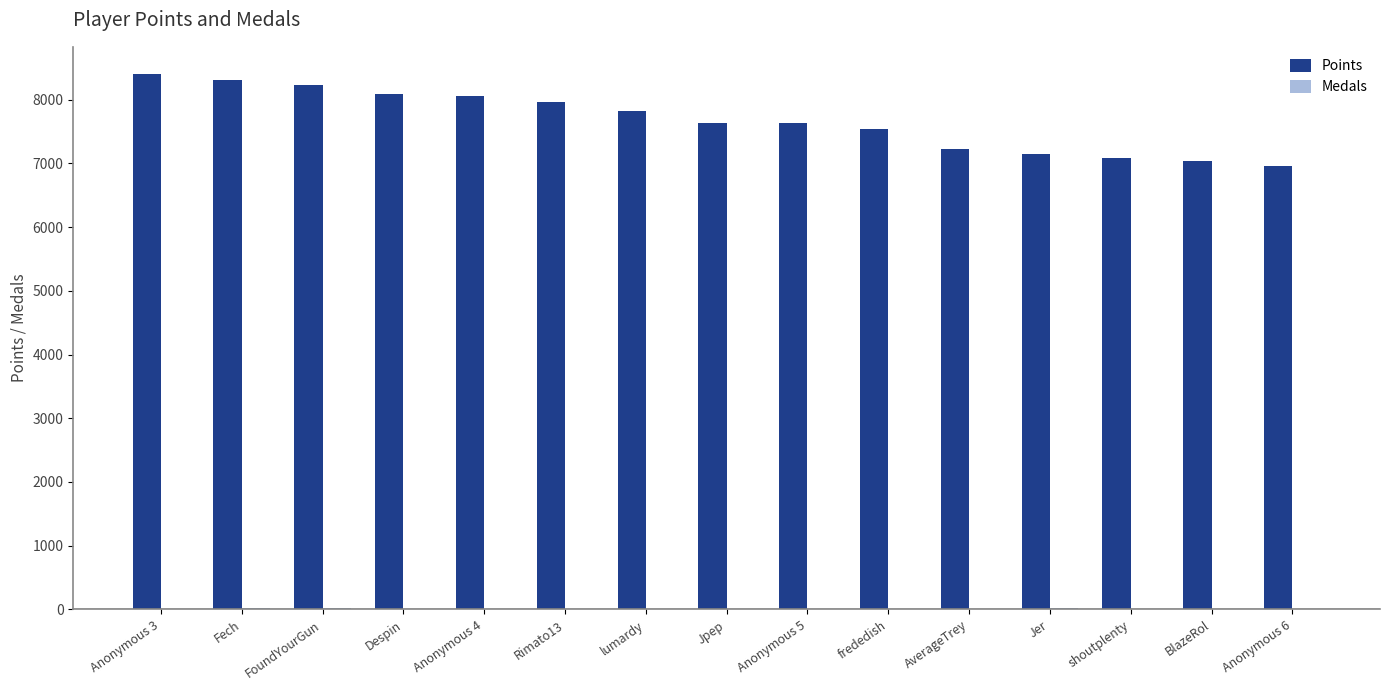

Count the number of data series in this chart.

2